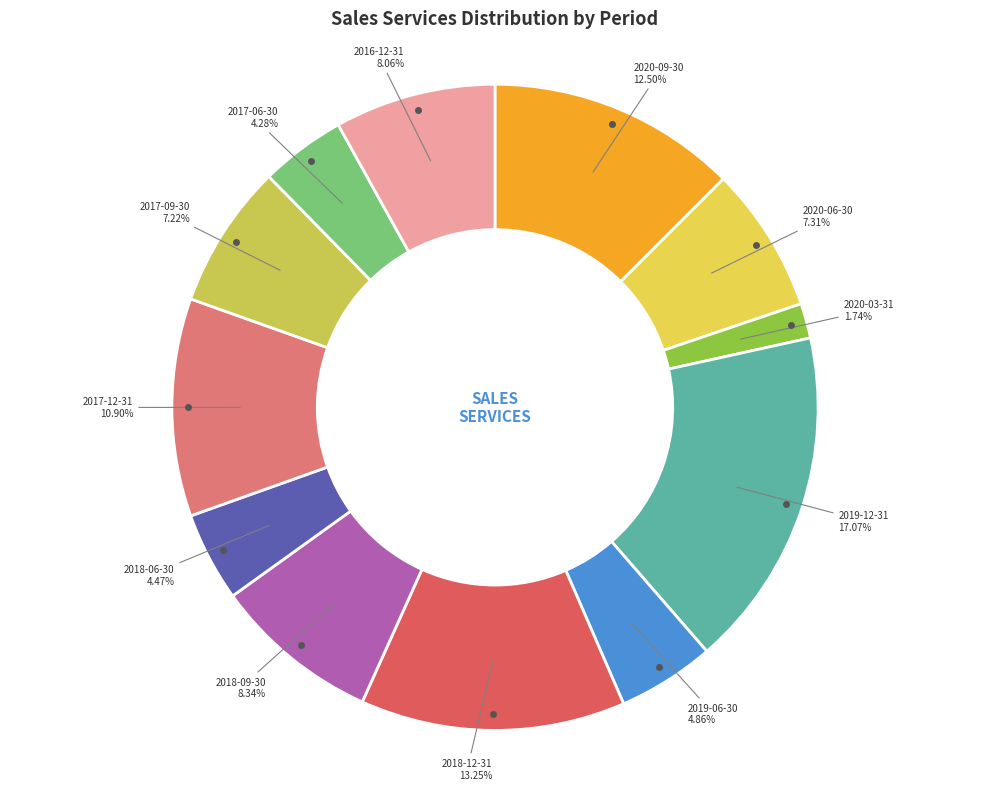

How much of the chart is everything except 2017-09-30?

92.8%